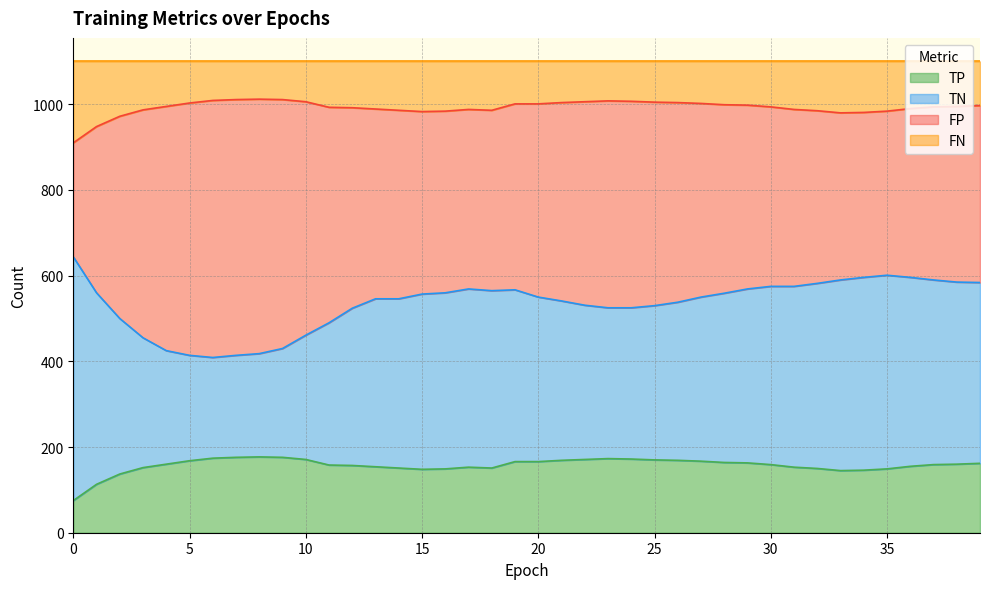

Does the chart display data point markers on the line(s)?

No